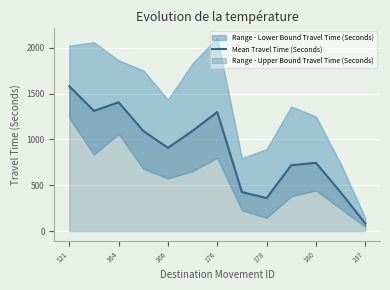

The value of Mean Travel Time (Seconds) at 178 is 360. True or false?

True